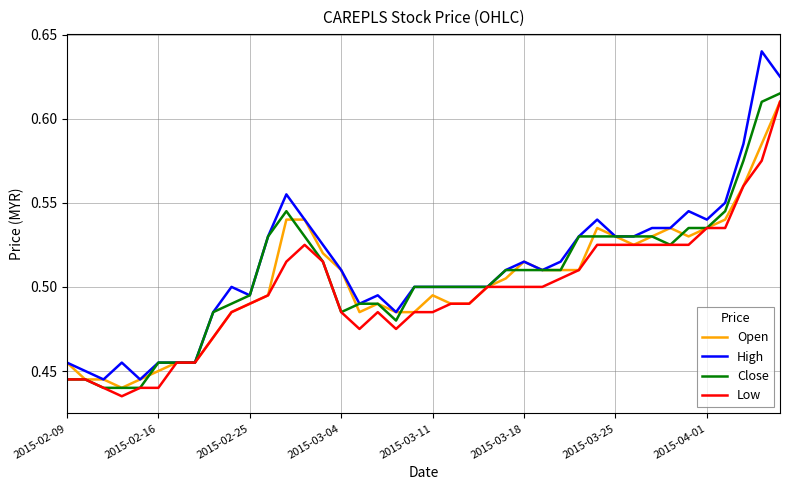

Which series has the widest spread of values?

High